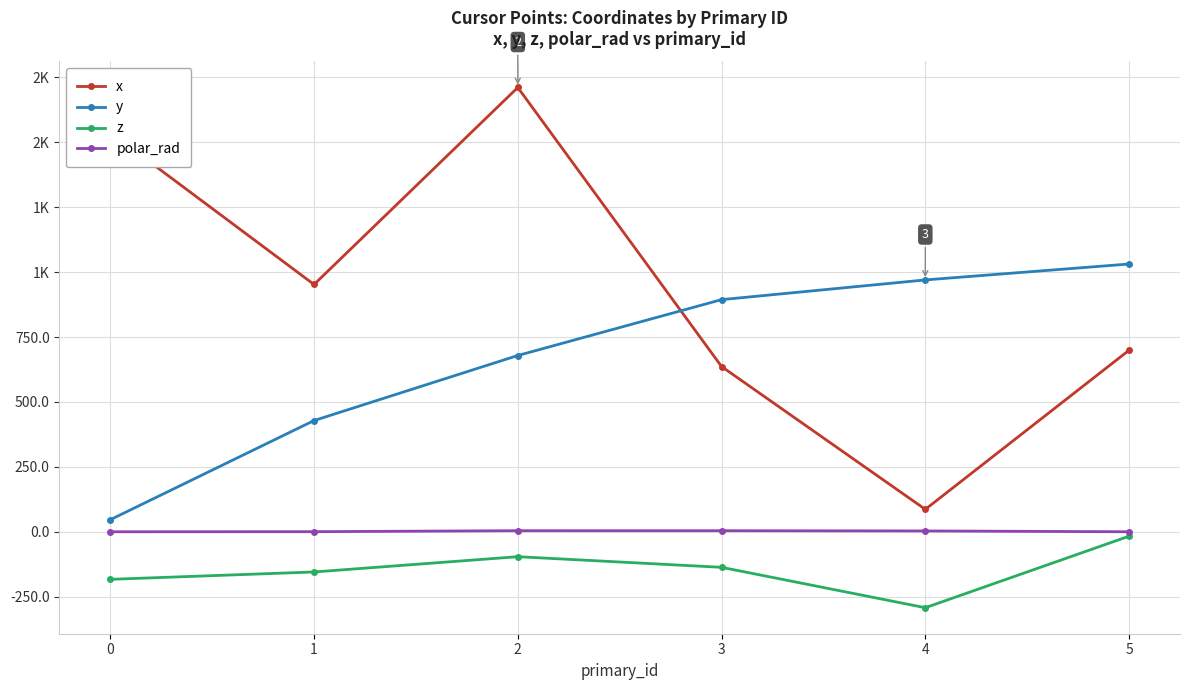

What is the total value across all series at 2?

2298.2